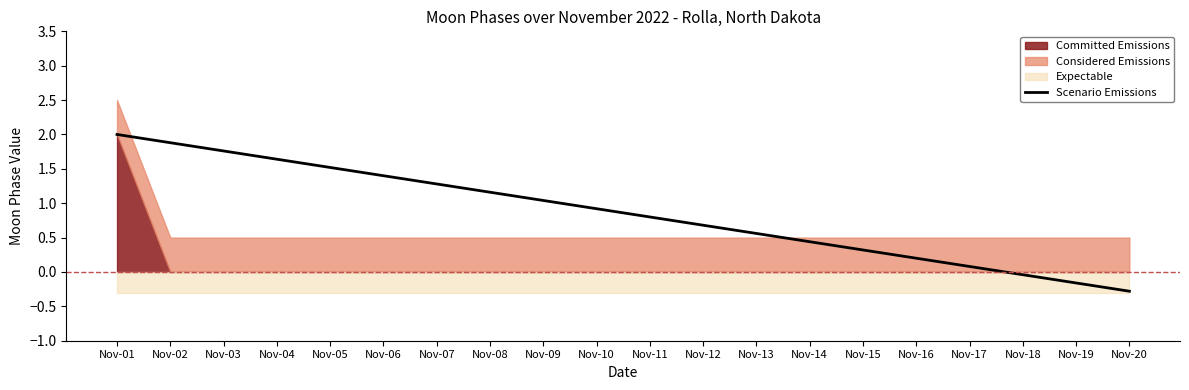

The chart shows a value of 1.6 at Nov-04. True or false?

True